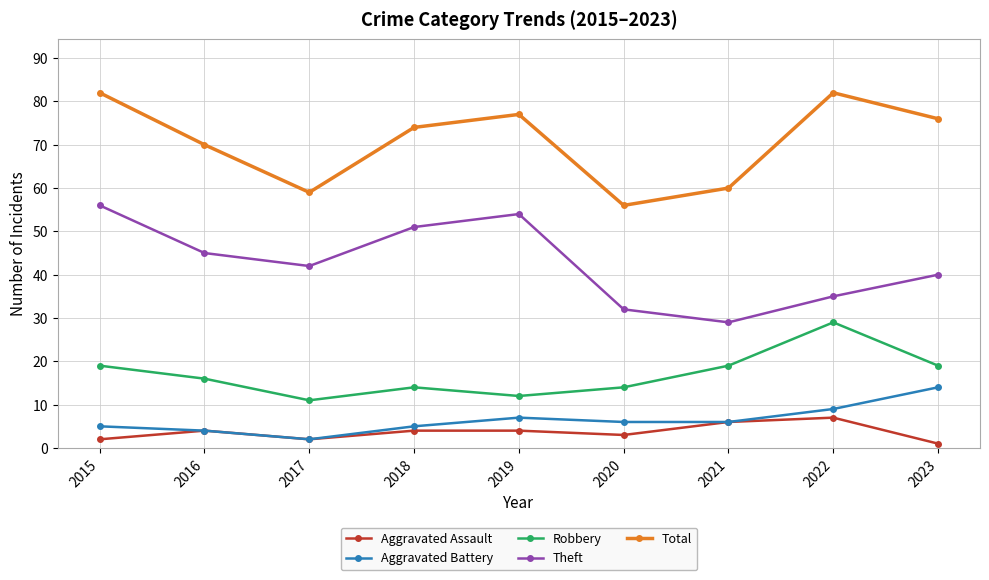

The value of Aggravated Battery at 2019 is 13. True or false?

False